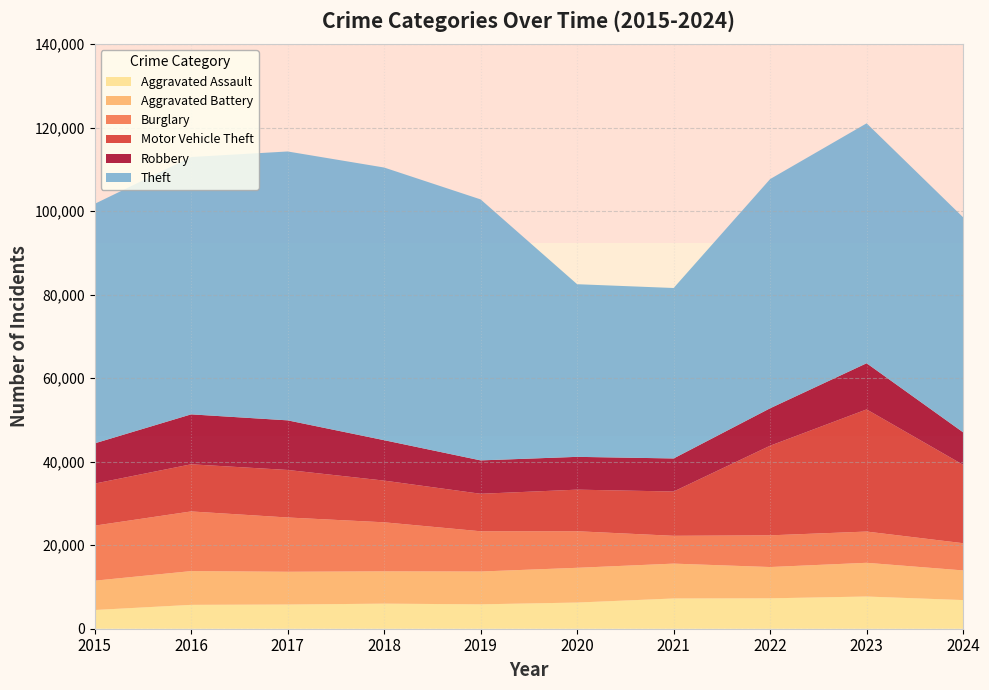

Reading right to left, transcribe all the data shown in this chart.

Aggravated Assault: 2024=6859	2023=7710	2022=7280	2021=7242	2020=6265	2019=5841	2018=6002	2017=5793	2016=5713	2015=4480
Aggravated Battery: 2024=7101	2023=8077	2022=7492	2021=8347	2020=8321	2019=7858	2018=7735	2017=7845	2016=8086	2015=7019
Burglary: 2024=6521	2023=7482	2022=7592	2021=6662	2020=8758	2019=9638	2018=11747	2017=13001	2016=14289	2015=13184
Motor Vehicle Theft: 2024=18771	2023=29251	2022=21463	2021=10604	2020=9959	2019=8978	2018=9985	2017=11380	2016=11285	2015=10068
Robbery: 2024=7775	2023=11053	2022=8963	2021=7920	2020=7855	2019=7995	2018=9681	2017=11880	2016=11960	2015=9638
Theft: 2024=51492	2023=57453	2022=54887	2021=40816	2020=41341	2019=62495	2018=65290	2017=64386	2016=61623	2015=57351